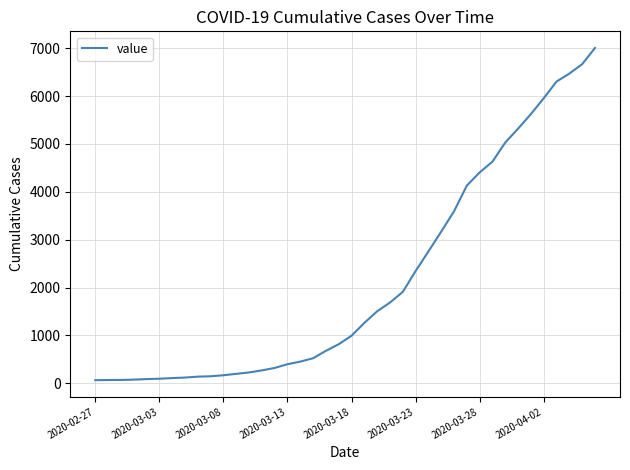

What is the maximum value shown in the chart?

7004